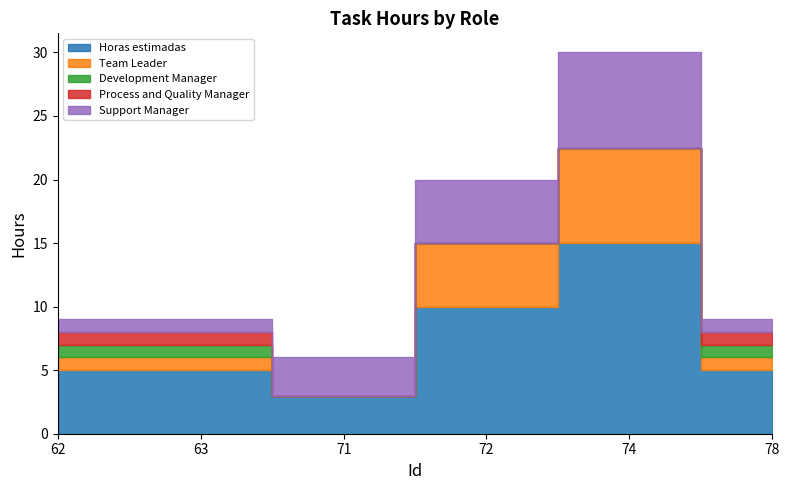

What is the difference between the second highest and second lowest values in the Process and Quality Manager series?

1.0